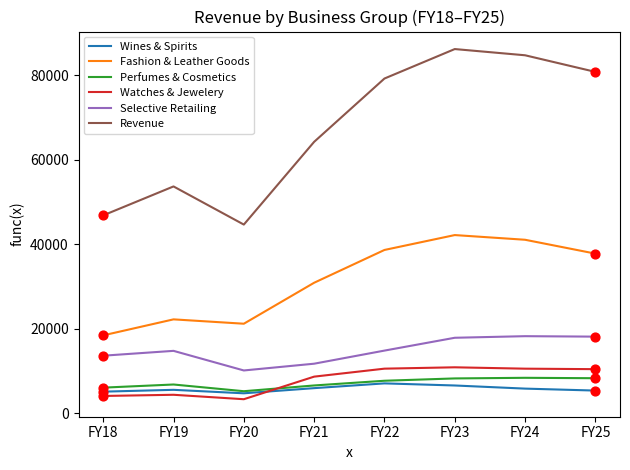

What is the difference between the highest and lowest values at FY22?

72085.0